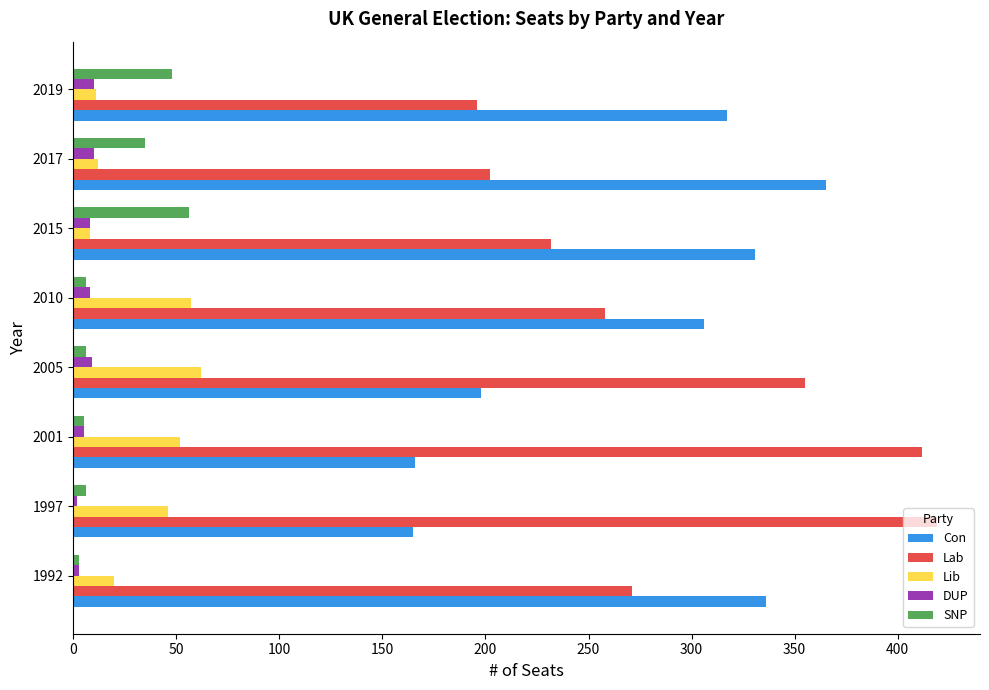

Which series has the largest total across all categories?

Lab